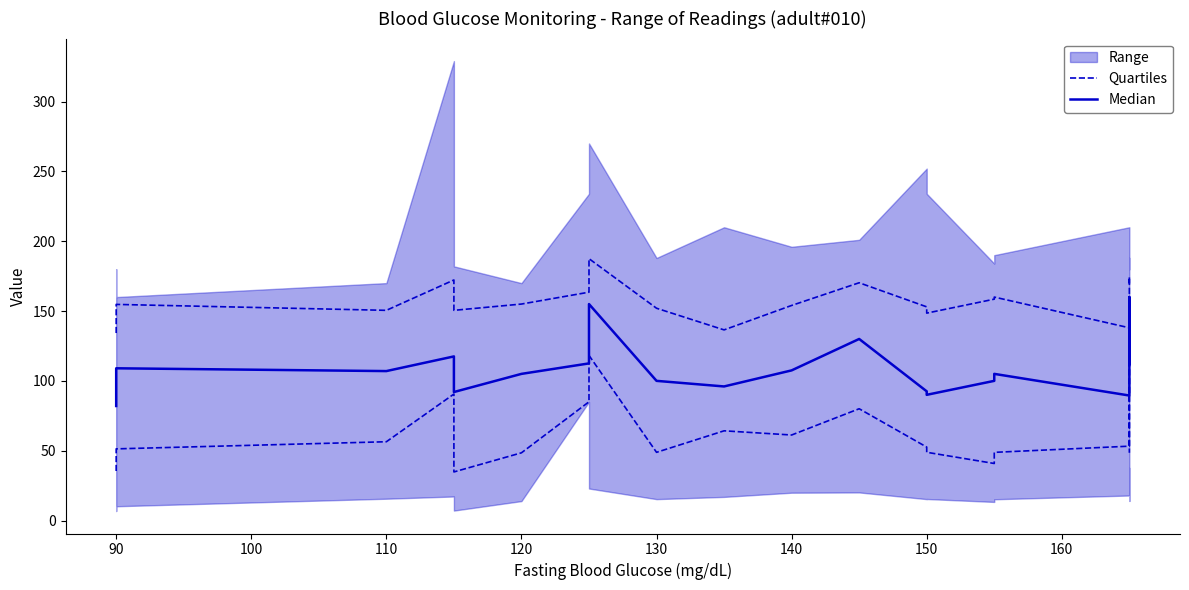

How many values in the Quartiles series are below 53?

10